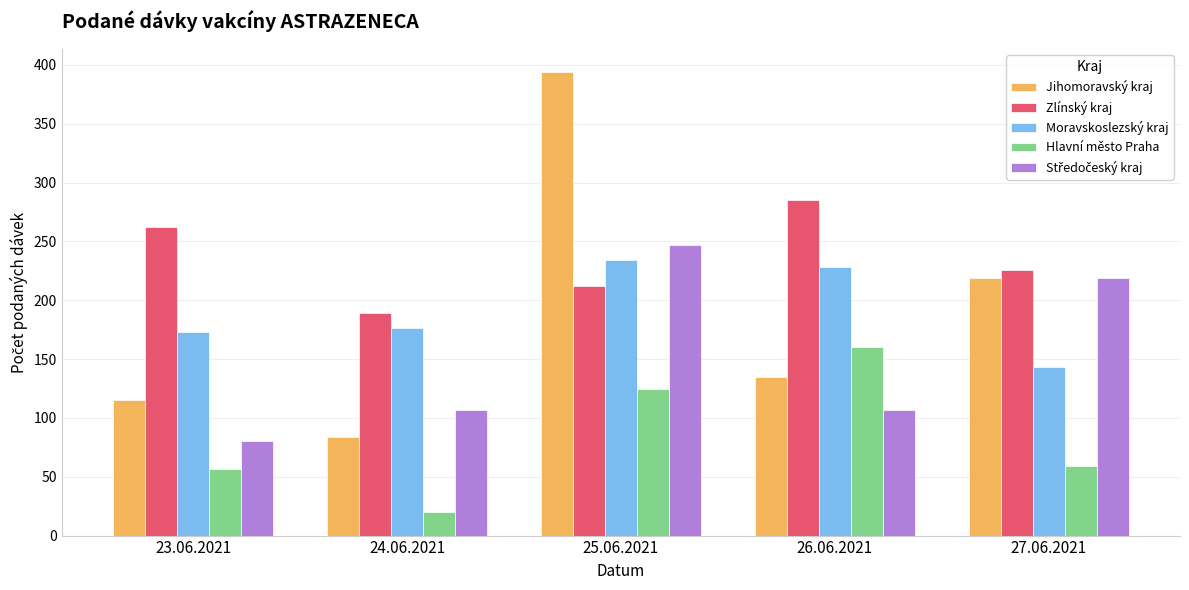

At how many categories does at least one series exceed 119?

5